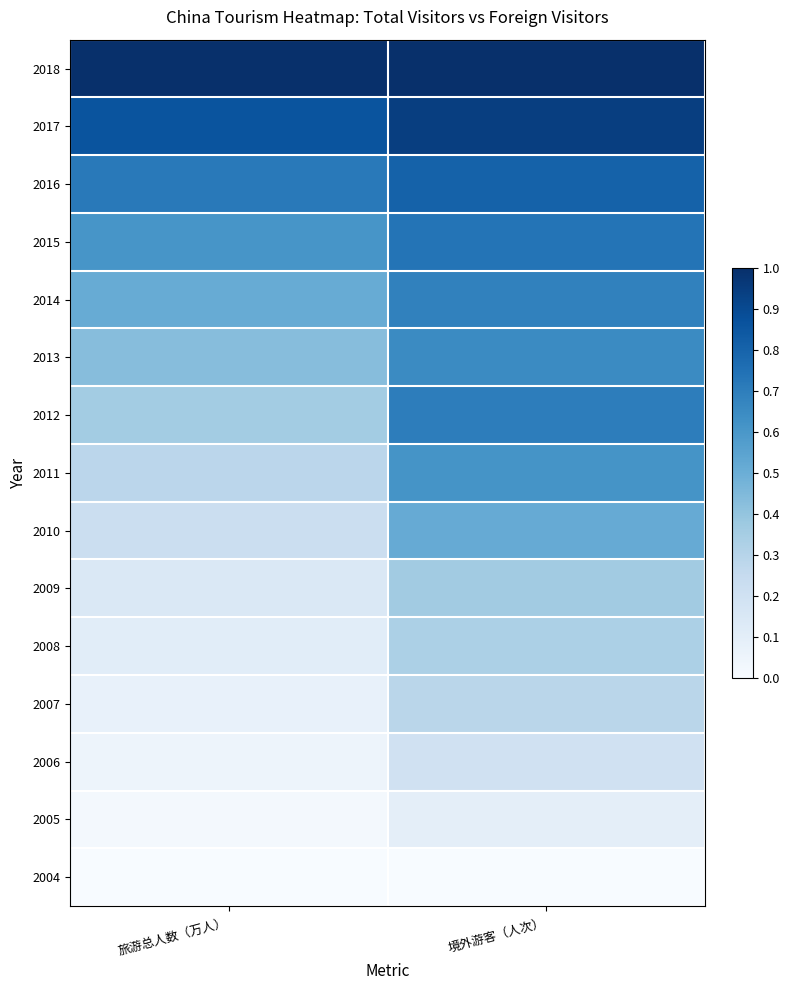

At how many categories does at least one series exceed 0?

2